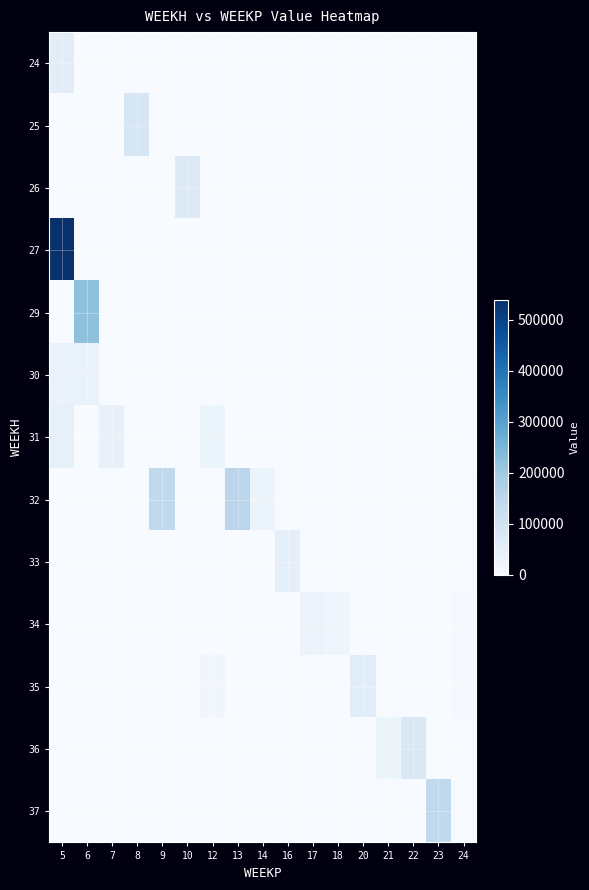

Reading left to right, what are all the values shown in this chart?

24: 5=56508.0	6=0.0	7=0.0	8=0.0	9=0.0	10=0.0	12=0.0	13=0.0	14=0.0	16=0.0	17=0.0	18=0.0	20=0.0	21=0.0	22=0.0	23=0.0	24=0.0
25: 5=0.0	6=0.0	7=0.0	8=84311.6	9=0.0	10=0.0	12=0.0	13=0.0	14=0.0	16=0.0	17=0.0	18=0.0	20=0.0	21=0.0	22=0.0	23=0.0	24=0.0
26: 5=0.0	6=0.0	7=0.0	8=0.0	9=0.0	10=70088.8	12=0.0	13=0.0	14=0.0	16=0.0	17=0.0	18=0.0	20=0.0	21=0.0	22=0.0	23=0.0	24=0.0
27: 5=539564.8	6=0.0	7=0.0	8=0.0	9=0.0	10=0.0	12=0.0	13=0.0	14=0.0	16=0.0	17=0.0	18=0.0	20=0.0	21=0.0	22=0.0	23=0.0	24=0.0
29: 5=0.0	6=222894.3	7=0.0	8=0.0	9=0.0	10=0.0	12=0.0	13=0.0	14=0.0	16=0.0	17=0.0	18=0.0	20=0.0	21=0.0	22=0.0	23=0.0	24=0.0
30: 5=35991.5	6=35991.5	7=0.0	8=0.0	9=0.0	10=0.0	12=0.0	13=0.0	14=0.0	16=0.0	17=0.0	18=0.0	20=0.0	21=0.0	22=0.0	23=0.0	24=0.0
31: 5=45925.0	6=0.0	7=40968.2	8=0.0	9=0.0	10=0.0	12=28672.5	13=0.0	14=0.0	16=0.0	17=0.0	18=0.0	20=0.0	21=0.0	22=0.0	23=0.0	24=1374.5
32: 5=0.0	6=0.0	7=0.0	8=0.0	9=142439.2	10=0.0	12=0.0	13=151844.3	14=33041.8	16=0.0	17=0.0	18=0.0	20=0.0	21=0.0	22=0.0	23=0.0	24=2749.1
33: 5=0.0	6=0.0	7=0.0	8=0.0	9=0.0	10=0.0	12=0.0	13=0.0	14=0.0	16=46377.7	17=0.0	18=0.0	20=0.0	21=0.0	22=0.0	23=0.0	24=4123.6
34: 5=0.0	6=0.0	7=0.0	8=0.0	9=0.0	10=0.0	12=0.0	13=0.0	14=0.0	16=0.0	17=30071.2	18=22800.0	20=0.0	21=0.0	22=0.0	23=0.0	24=5498.2
35: 5=0.0	6=0.0	7=0.0	8=0.0	9=0.0	10=0.0	12=17820.0	13=0.0	14=0.0	16=0.0	17=0.0	18=0.0	20=57890.8	21=0.0	22=0.0	23=0.0	24=4712.7
36: 5=0.0	6=0.0	7=0.0	8=0.0	9=0.0	10=0.0	12=0.0	13=0.0	14=0.0	16=0.0	17=0.0	18=0.0	20=0.0	21=33418.9	22=79550.7	23=0.0	24=3927.3
37: 5=0.0	6=0.0	7=0.0	8=0.0	9=0.0	10=0.0	12=0.0	13=0.0	14=0.0	16=0.0	17=0.0	18=0.0	20=0.0	21=0.0	22=0.0	23=141442.7	24=3141.8